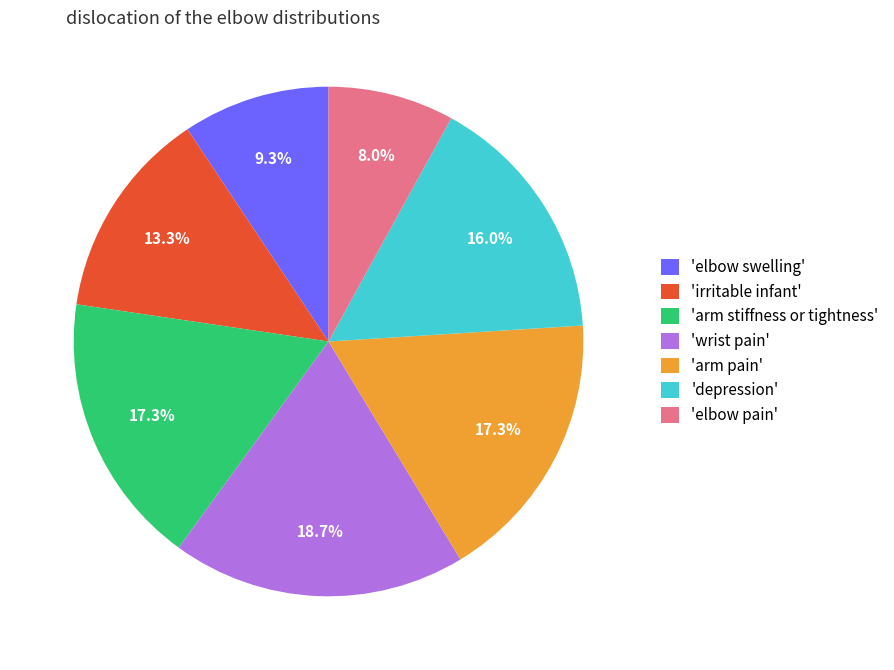

Does 'elbow pain' represent more than half of the total?

No